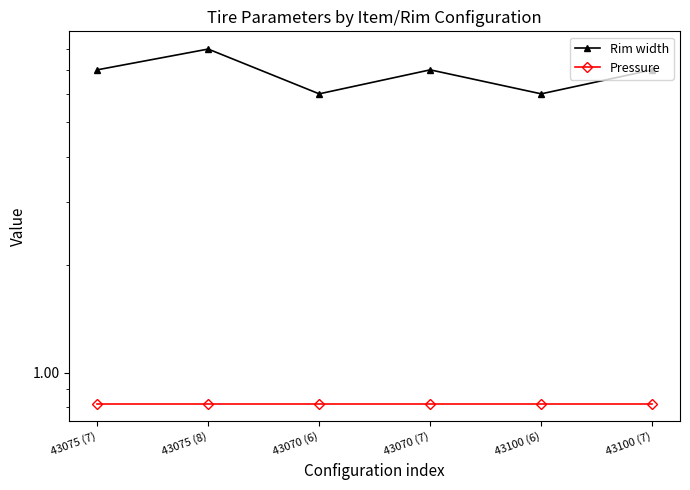

Reading left to right, list all the values displayed in this chart.

Rim width: 43075 (7)=7.0	43075 (8)=8.0	43070 (6)=6.0	43070 (7)=7.0	43100 (6)=6.0	43100 (7)=7.0
Pressure: 43075 (7)=0.8	43075 (8)=0.8	43070 (6)=0.8	43070 (7)=0.8	43100 (6)=0.8	43100 (7)=0.8